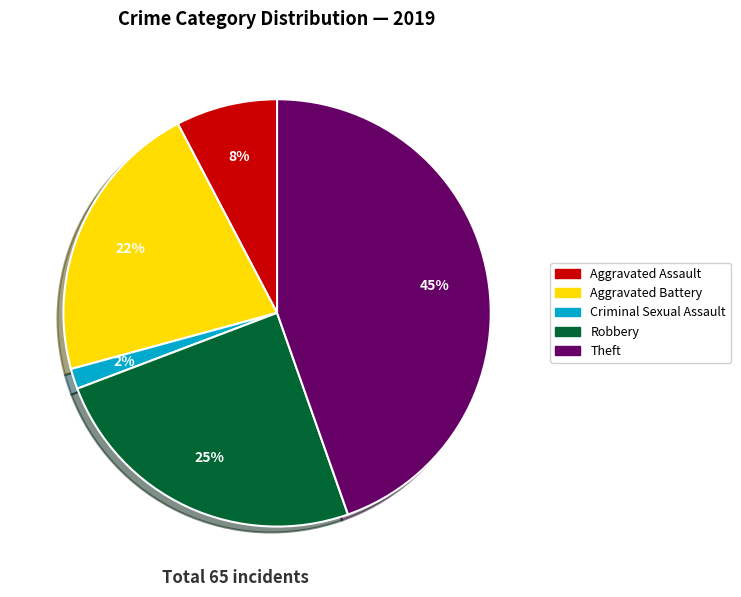

What percentage is the Robbery slice, to the nearest percent?

25%